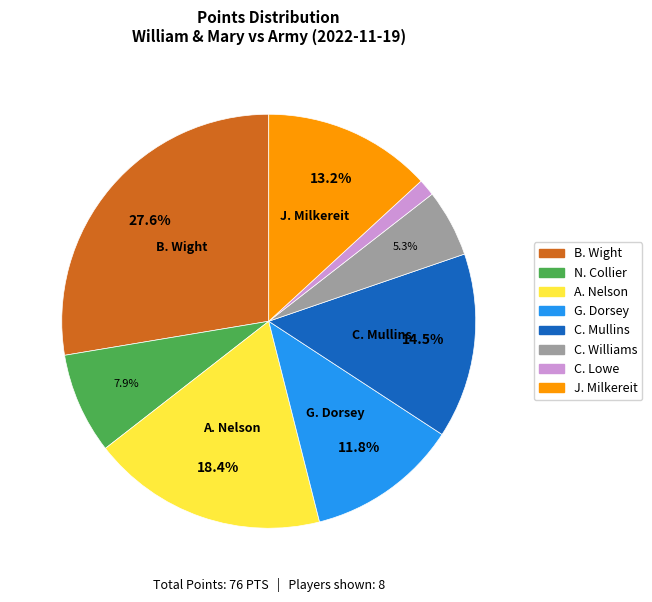

To the nearest percent, what is the difference between the C. Mullins and N. Collier slice percentages?

7%